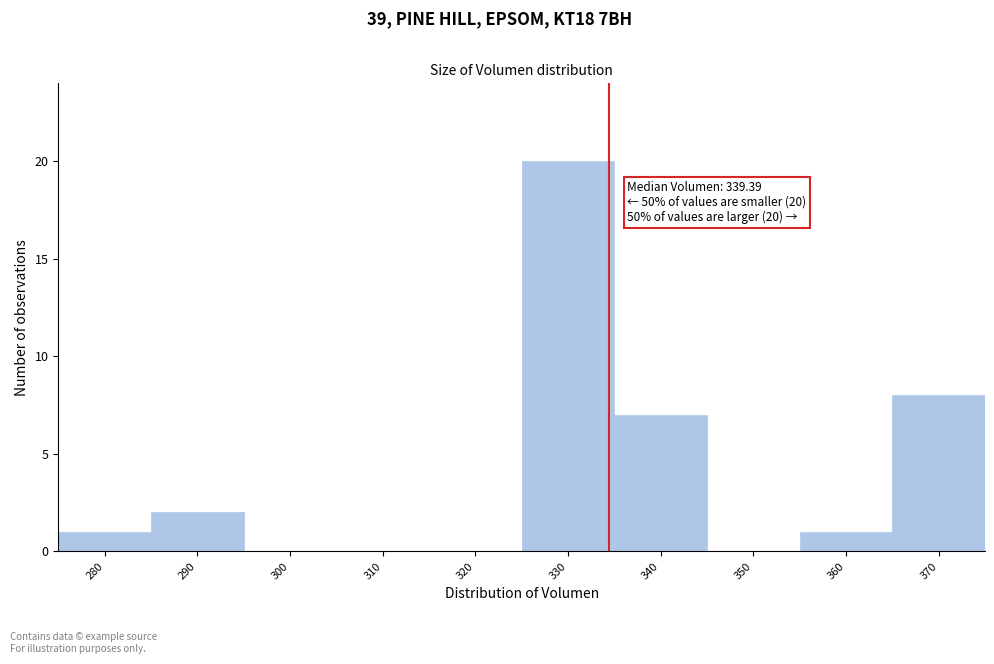

Reading left to right, list all the values displayed in this chart.

280=1	290=2	300=0	310=0	320=0	330=20	340=7	350=0	360=1	370=8